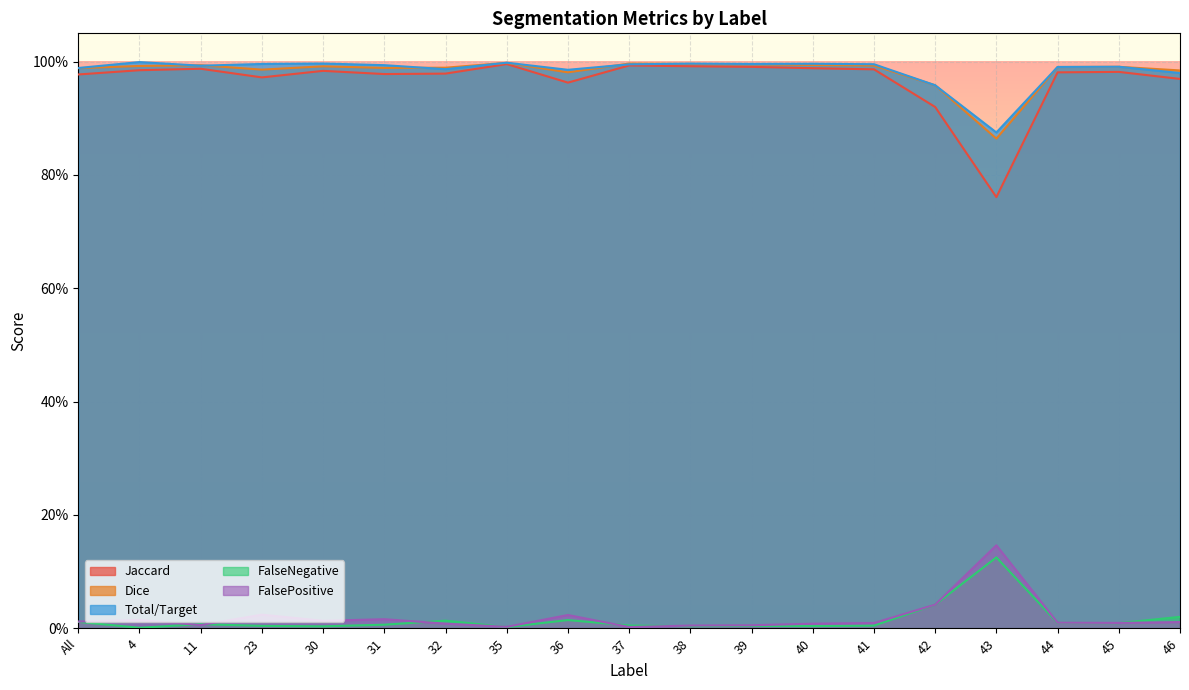

True or false: Total/Target has a value of 1.0 at 11.

True